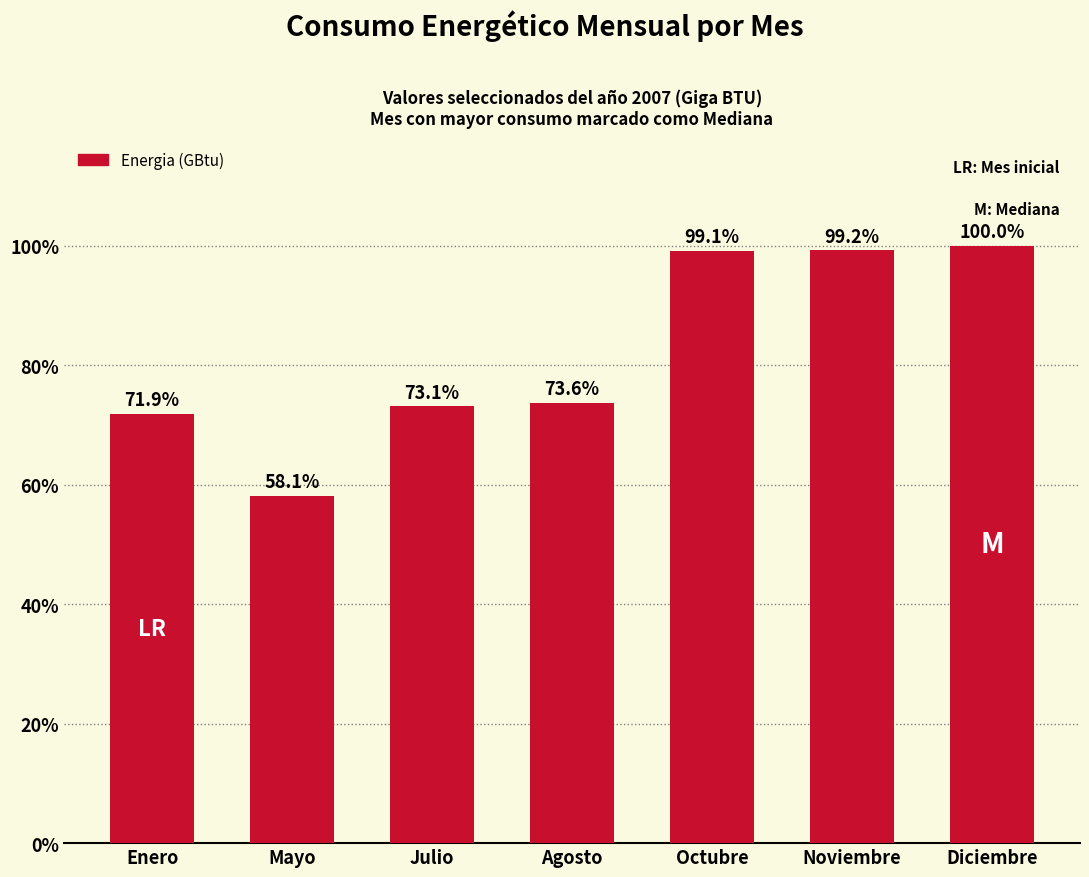

Are the bars horizontal?

No